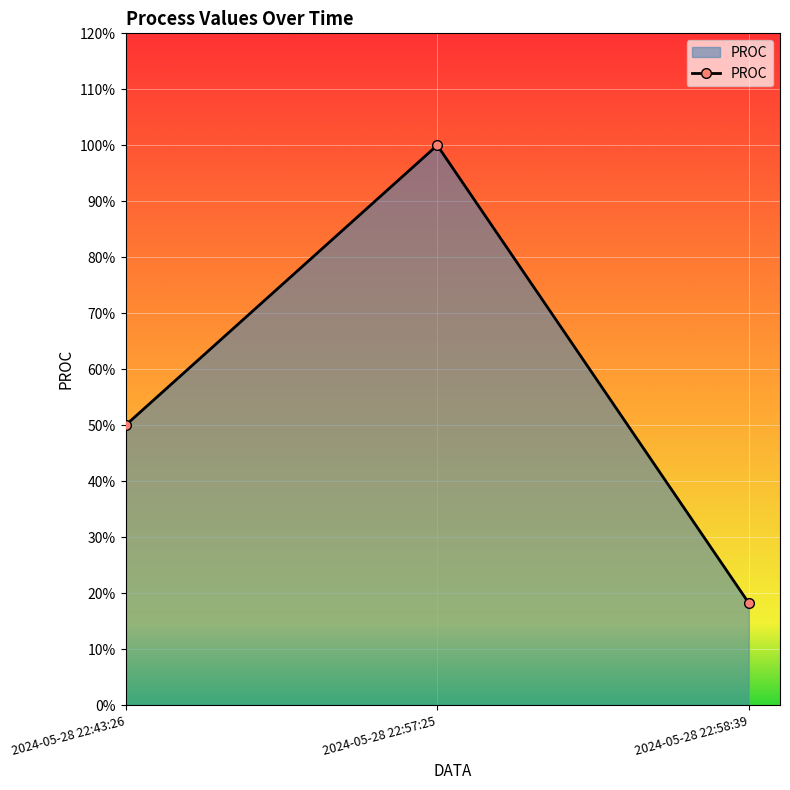

The chart shows a value of 50.0 at 2024-05-28 22:43:26. True or false?

True